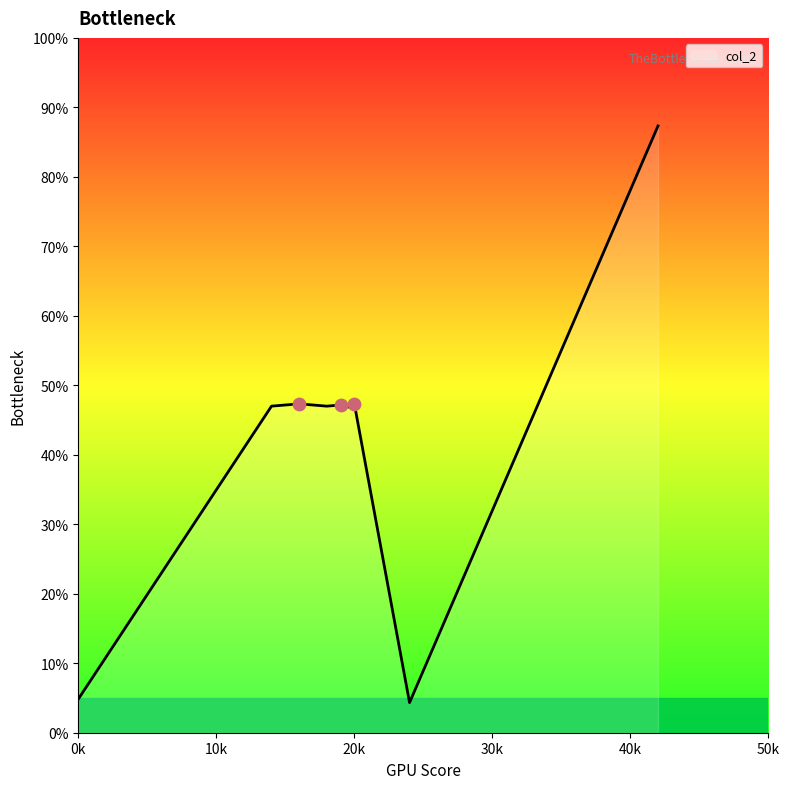

What is the ratio of the value at 18 to the value at 20?

1.0